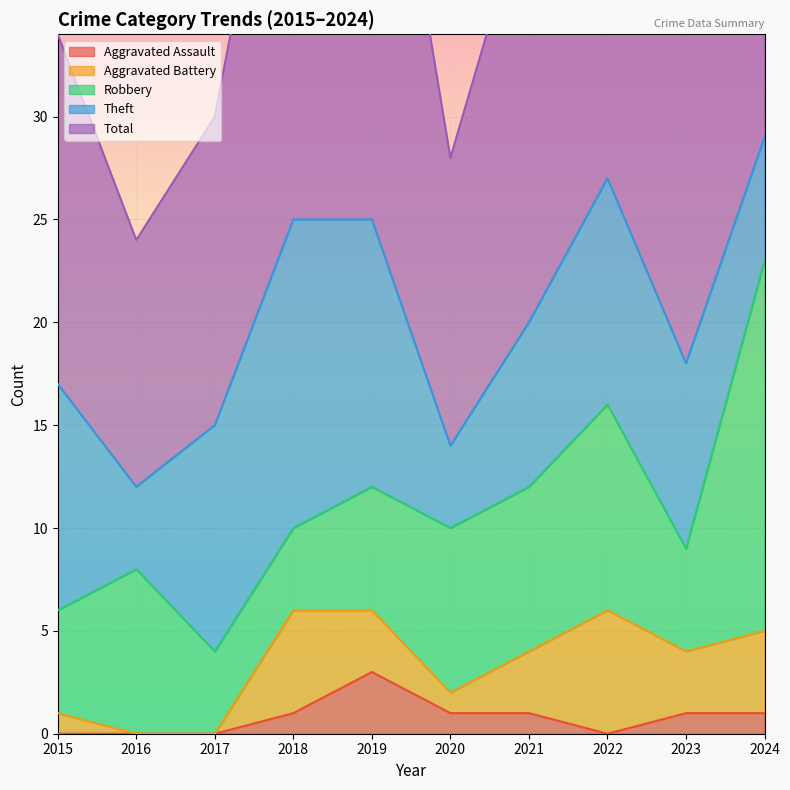

Which series has the largest total across all categories?

Total